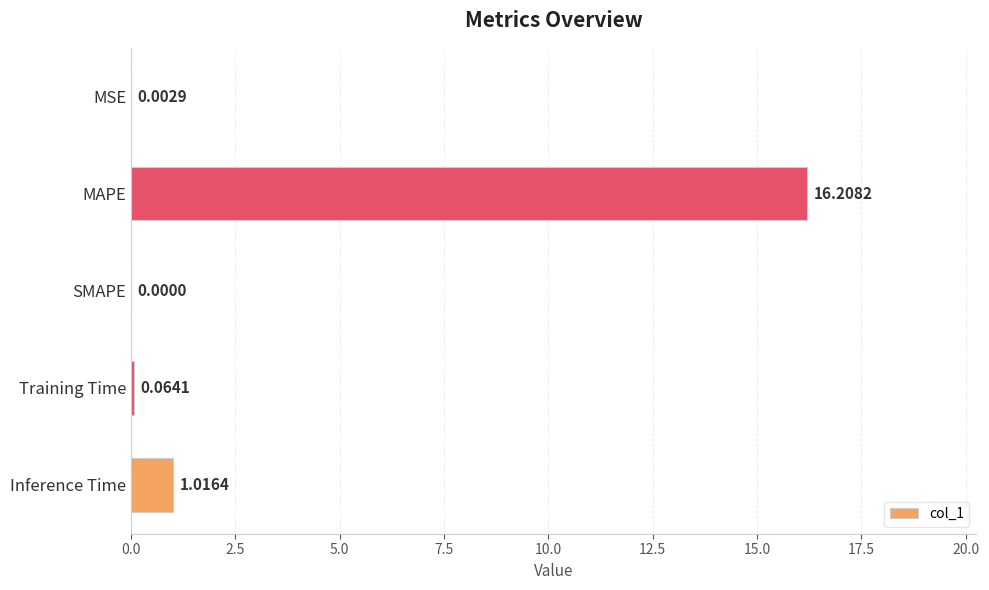

What is the change in value from MAPE to Inference Time?

-15.2